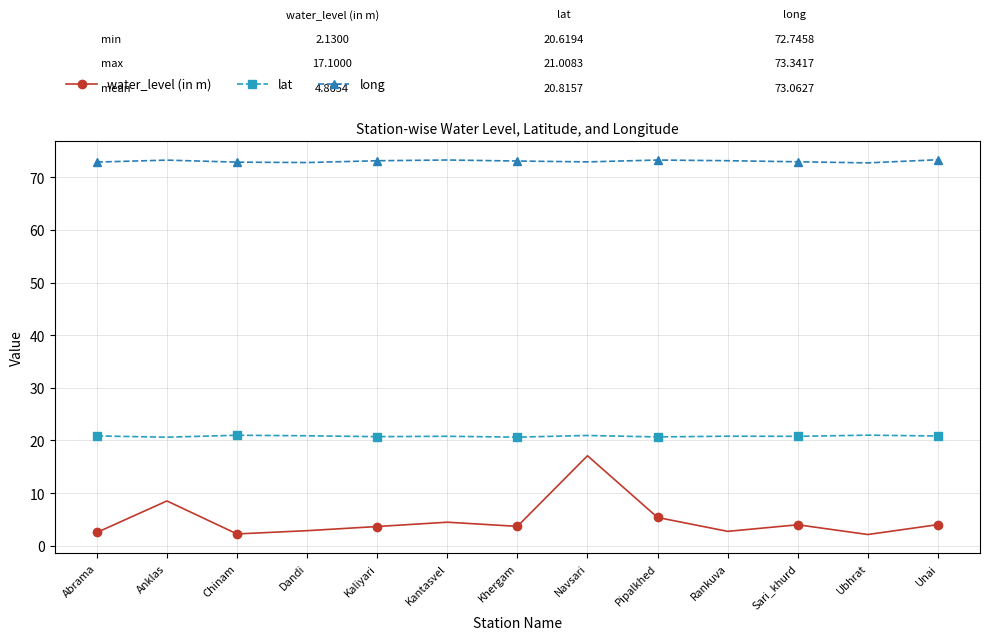

Is it true that water_level (in m) equals 8.9 at Pipalkhed?

False